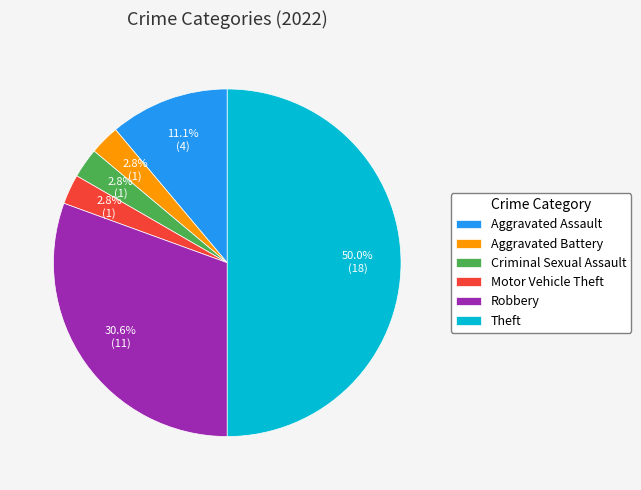

Which has a higher value, Aggravated Assault or Motor Vehicle Theft?

Aggravated Assault